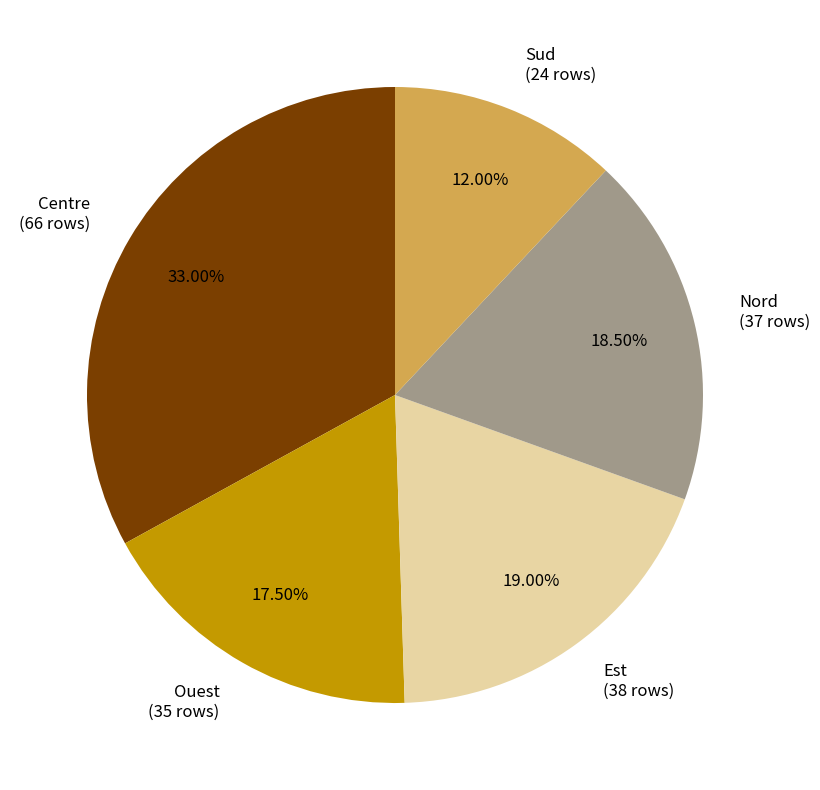

How many segments does this pie chart have?

5